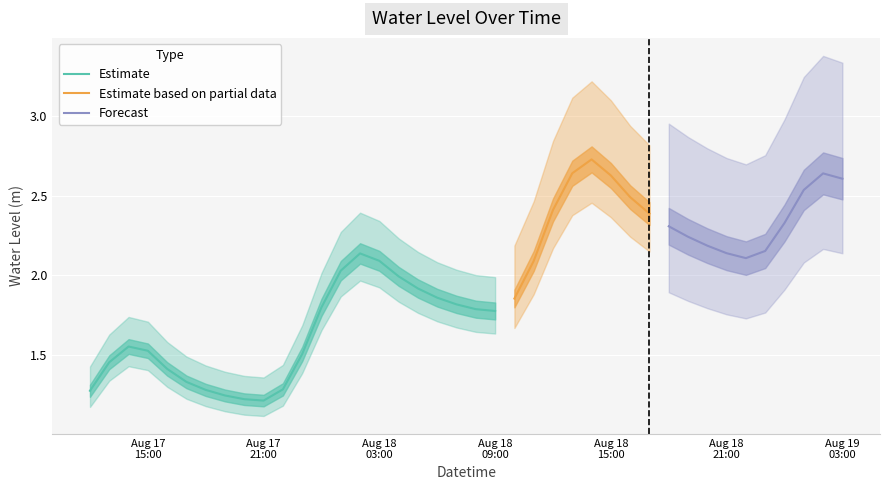

How many data points are less than 2?

20